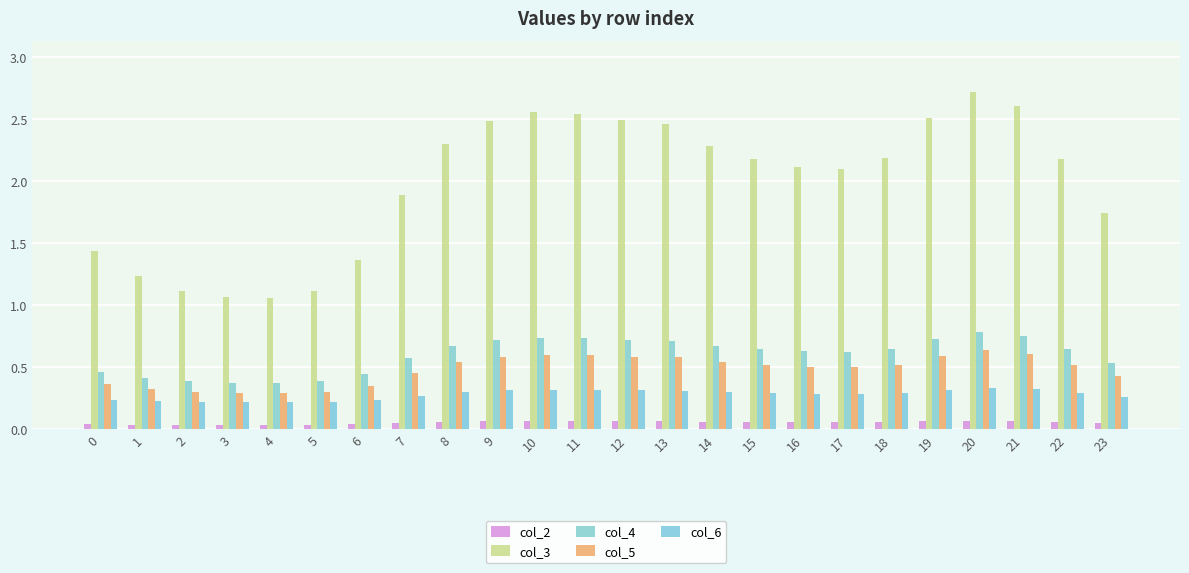

What is the greatest value displayed?

2.7